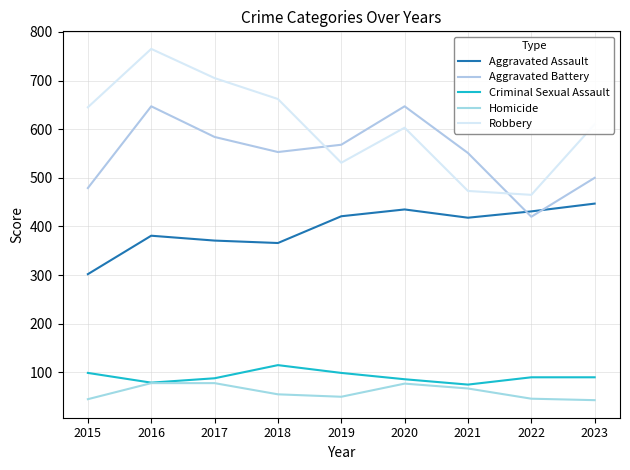

List the series in order of their peak value, lowest first.

Homicide, Criminal Sexual Assault, Aggravated Assault, Aggravated Battery, Robbery